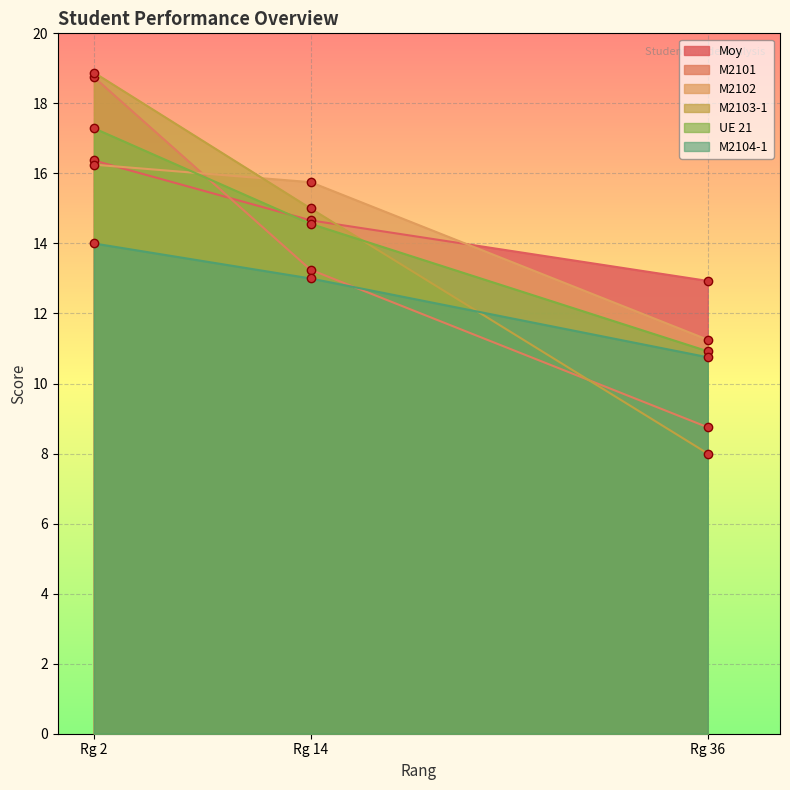

List the series in order of their peak value, lowest first.

M2104-1, M2102, Moy, UE 21, M2101, M2103-1